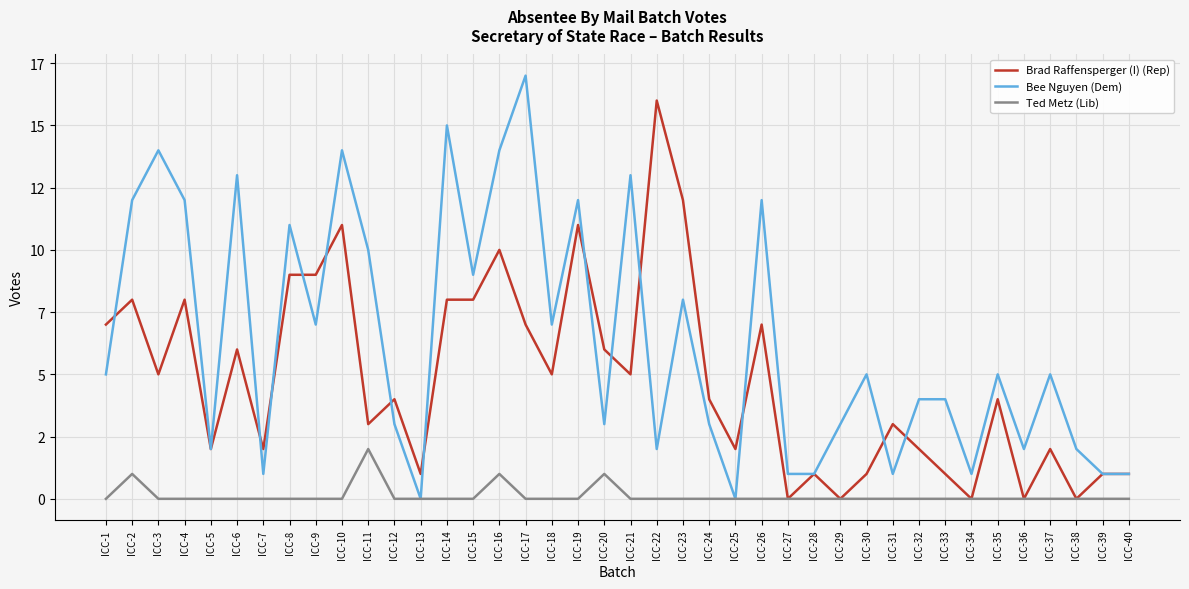

What are all the series names shown in the legend?

Brad Raffensperger (I) (Rep), Bee Nguyen (Dem), Ted Metz (Lib)